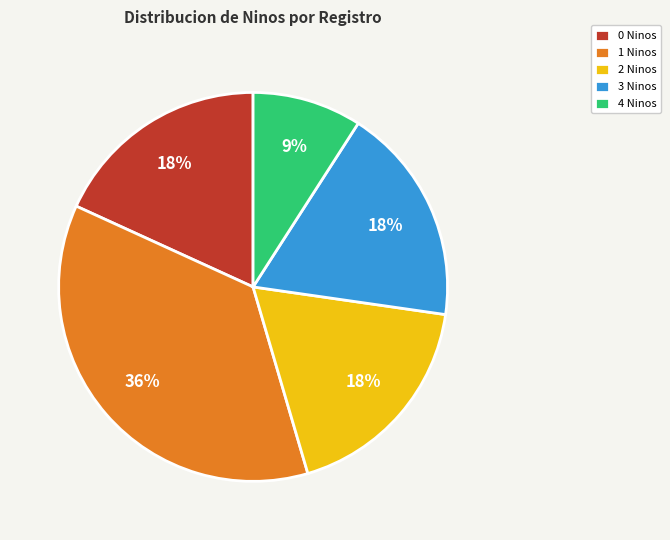

Count the number of slices in the pie.

5